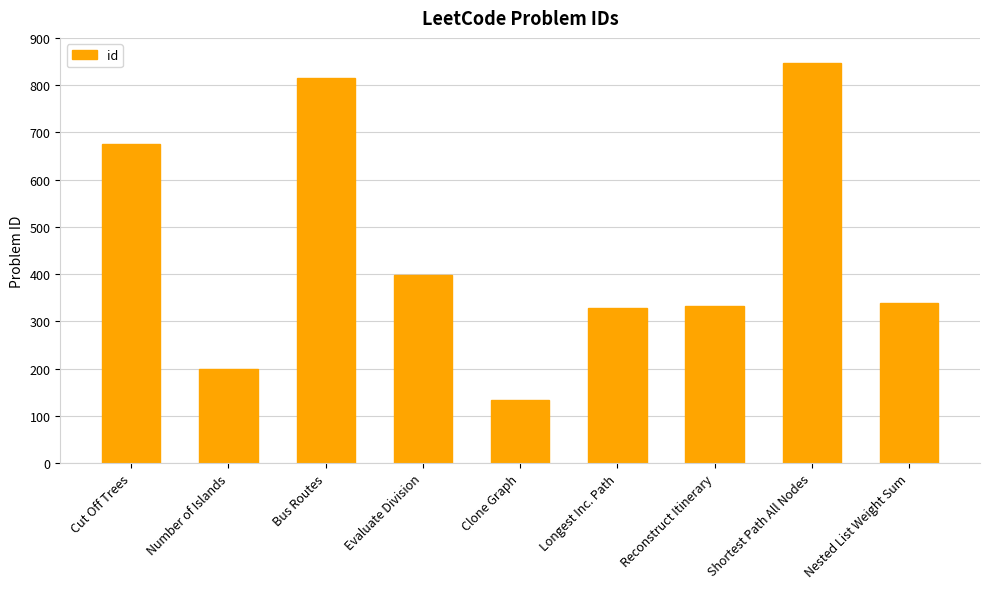

The chart shows a value of 329 at Longest Inc. Path. True or false?

True